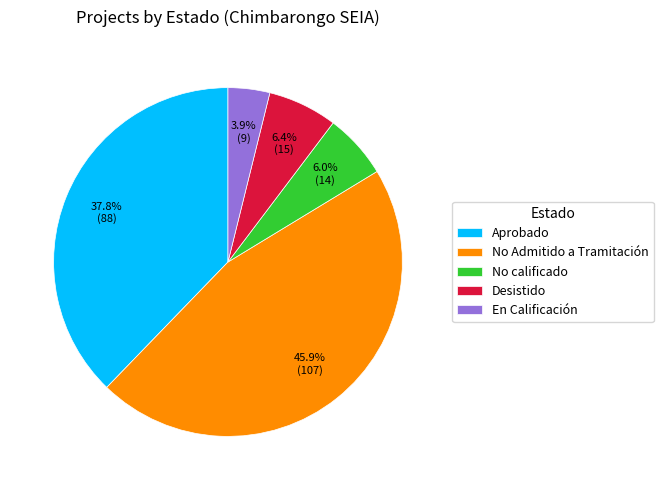

To the nearest percent, what is the average slice percentage?

20%